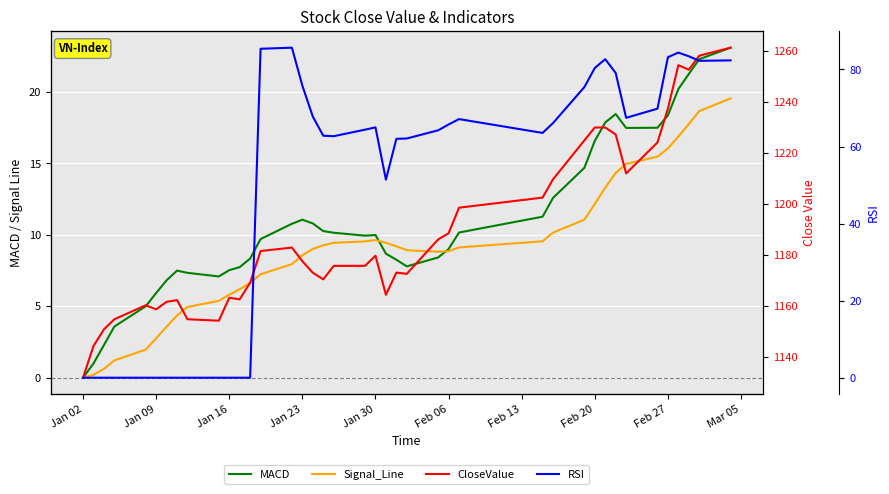

What is the greatest value displayed?

1261.4